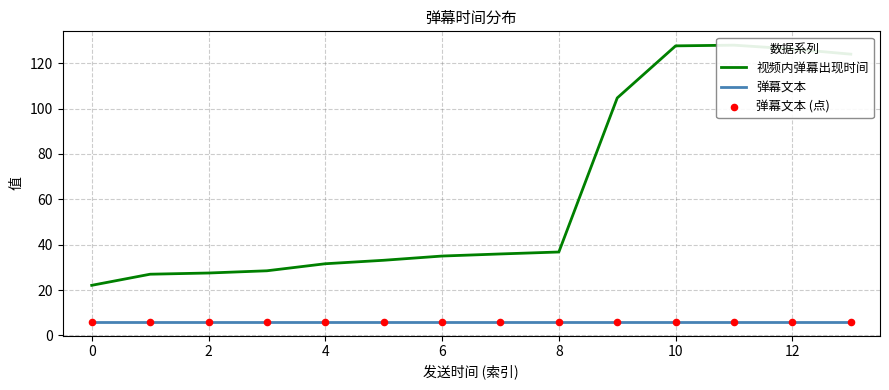

Which series contains the lowest Y value?

弹幕文本